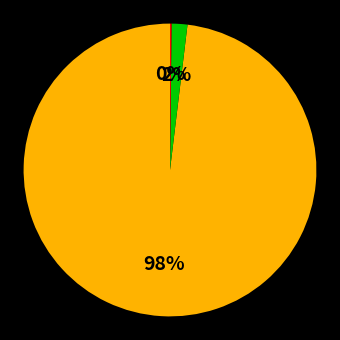

To the nearest percent, what is the difference between the largest and smallest slice percentages?

98%